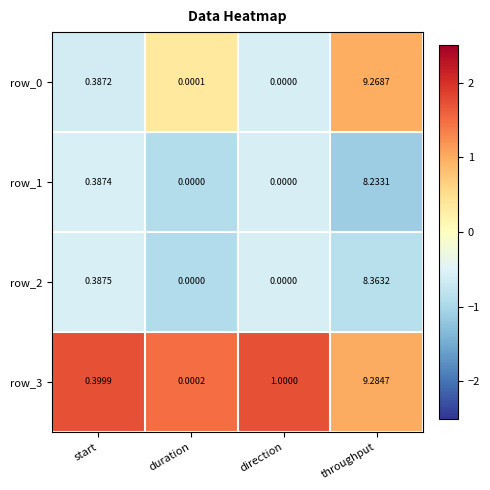

List the labels in order of row_0 value, smallest first.

direction, duration, start, throughput